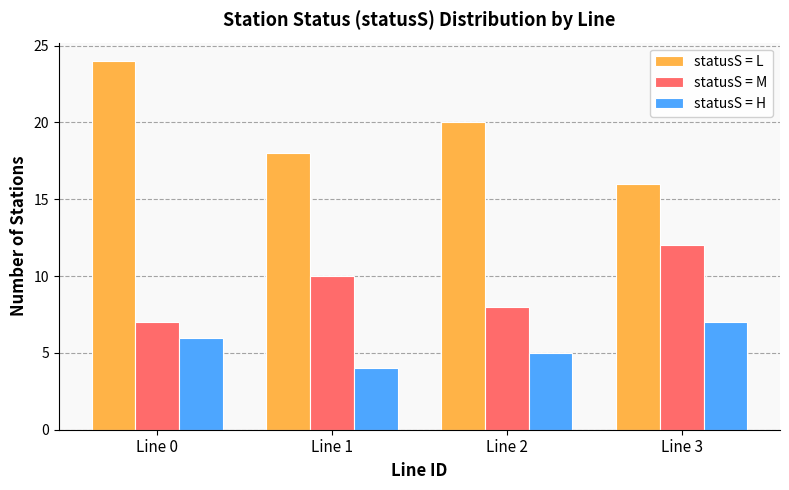

At which label is statusS = H closest to 5?

Line 2